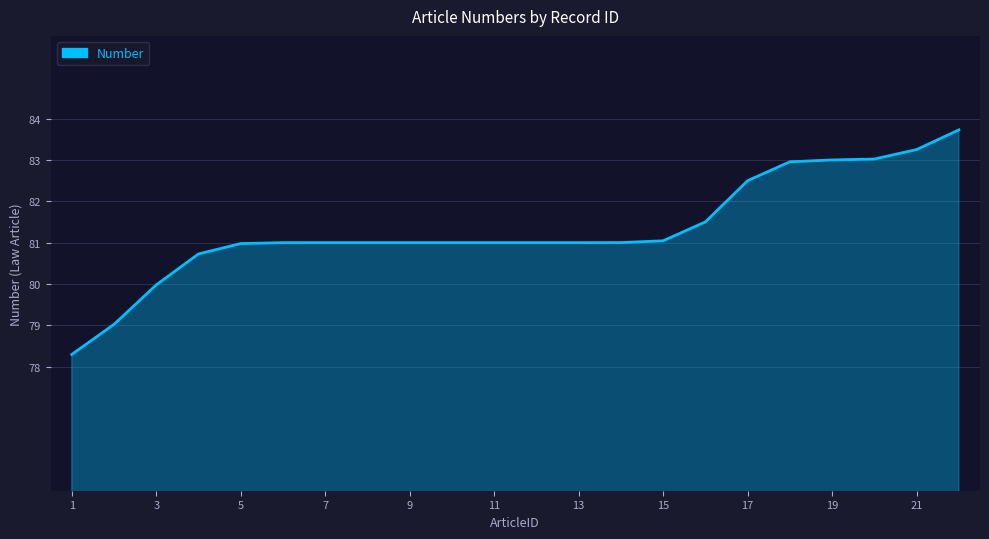

Reading left to right, what are all the values shown in this chart?

78.3	79.0	80.0	80.7	81.0	81.0	81.0	81.0	81.0	81.0	81.0	81.0	81.0	81.0	81.0	81.5	82.5	83.0	83.0	83.0	83.3	83.7